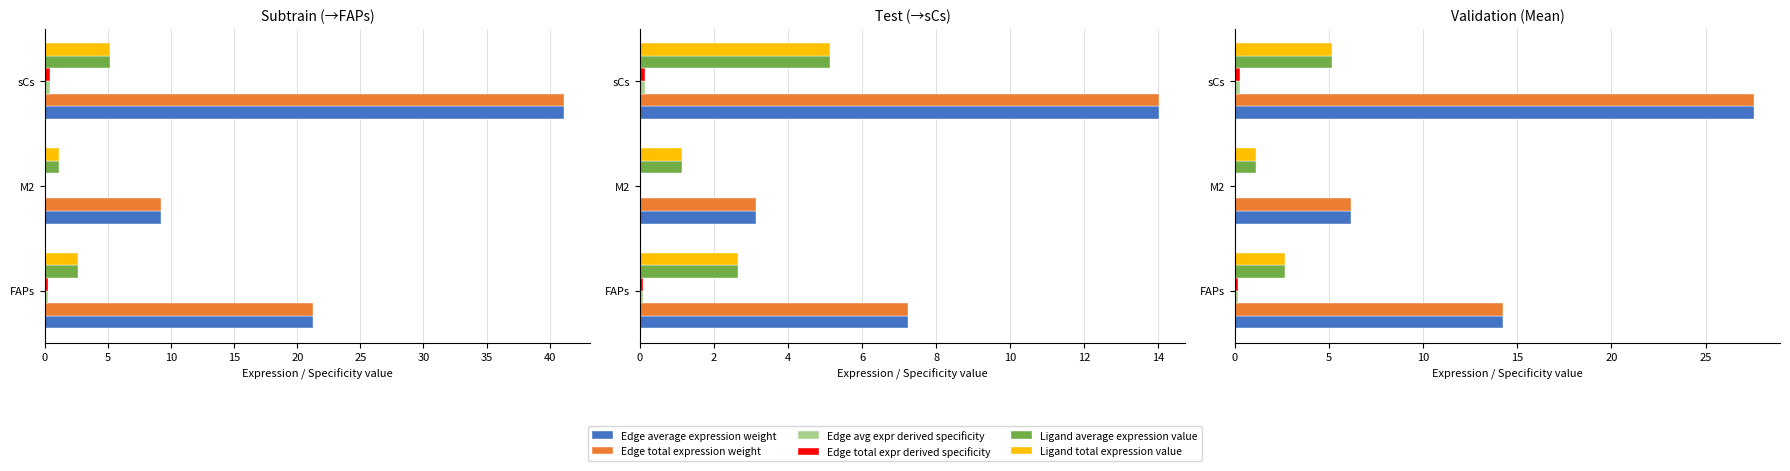

Between 5 and 10, which series saw the biggest shift?

Edge average expression weight